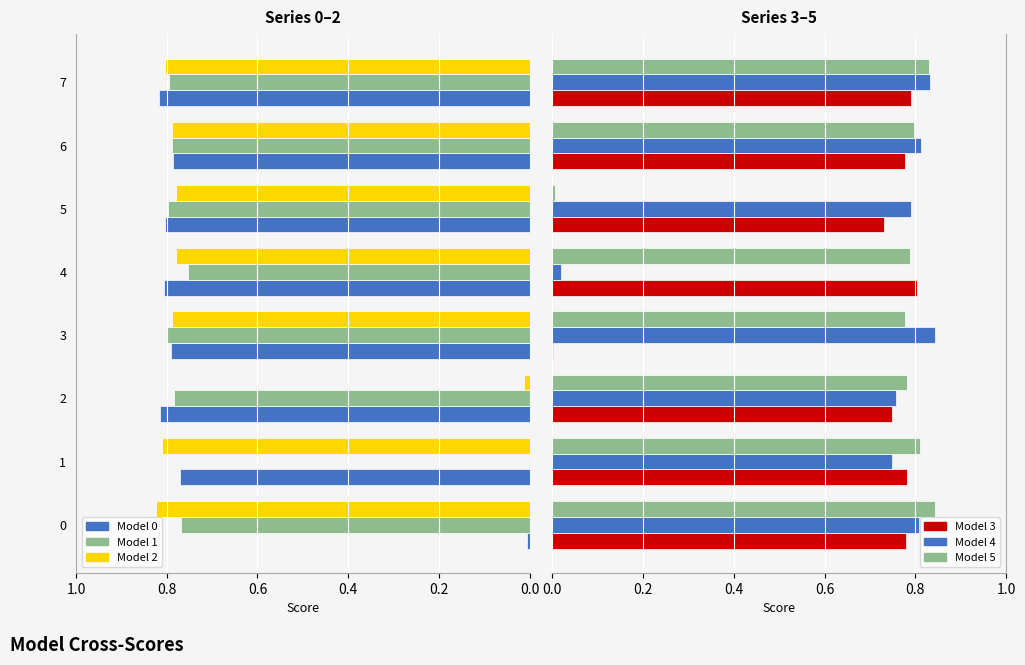

How many bars are there in total?

48